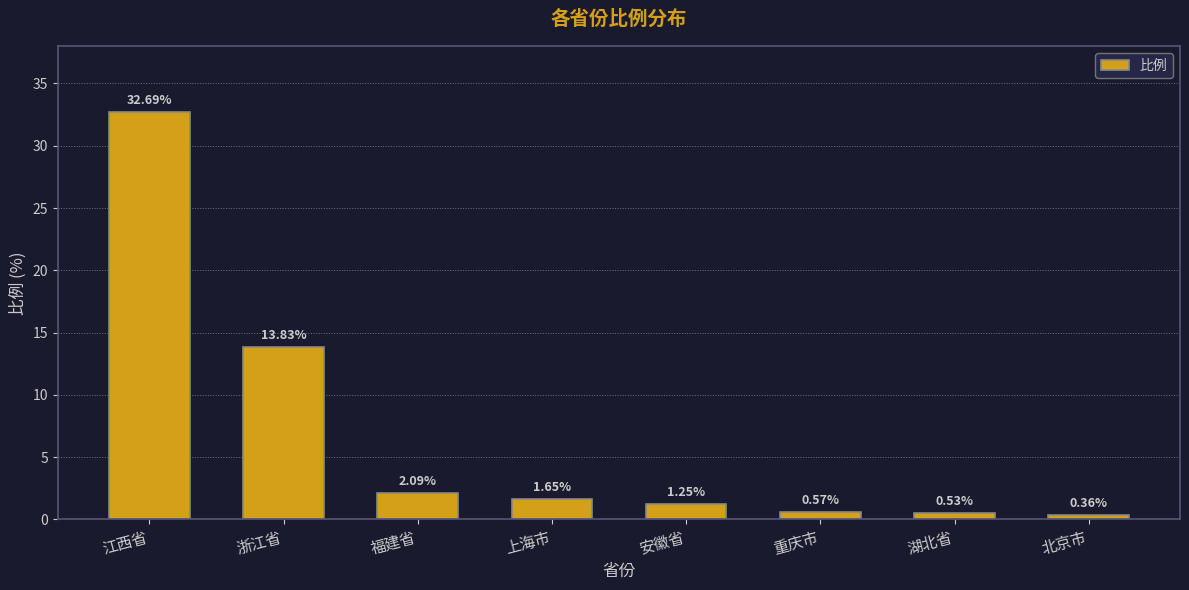

At which label does the data first exceed 1?

江西省